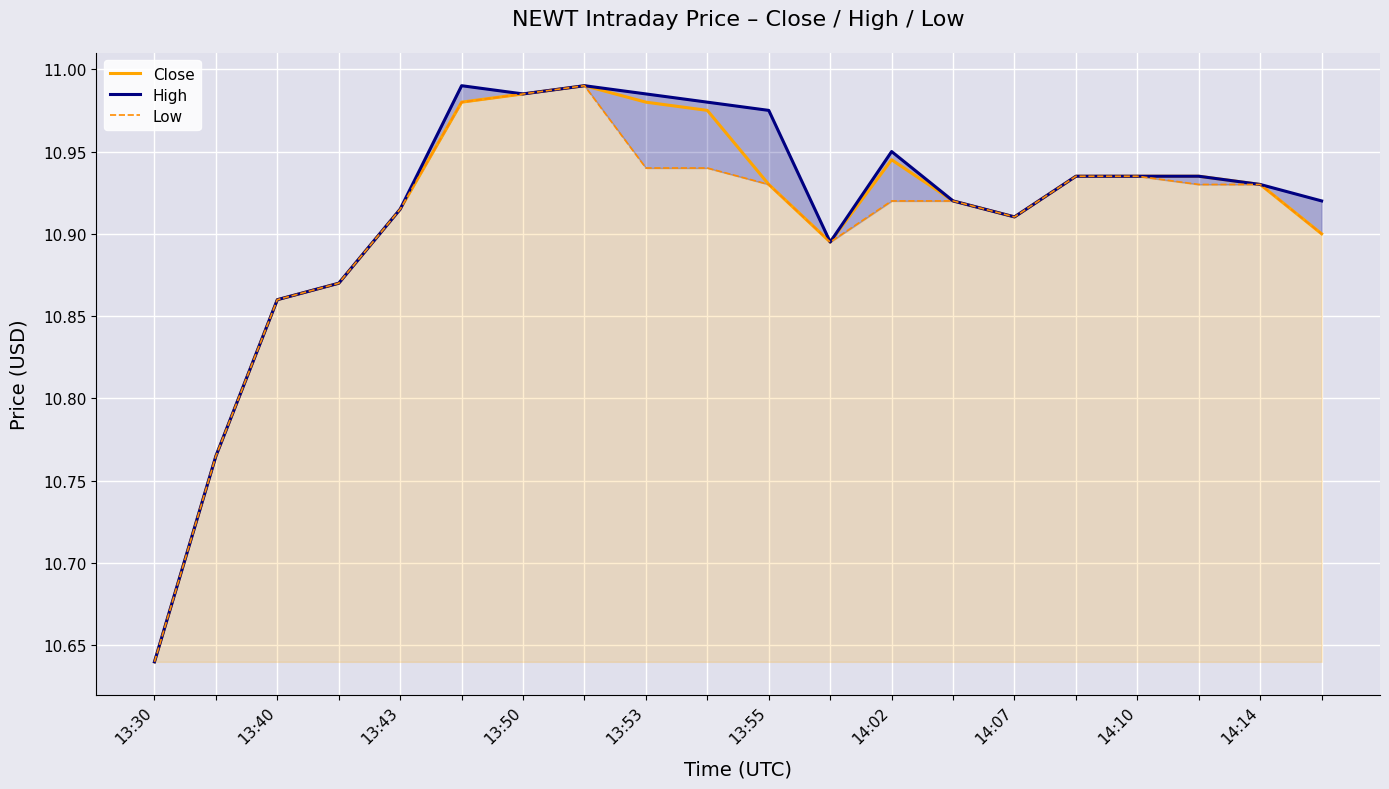

True or false: High and Close intersect in this chart.

False